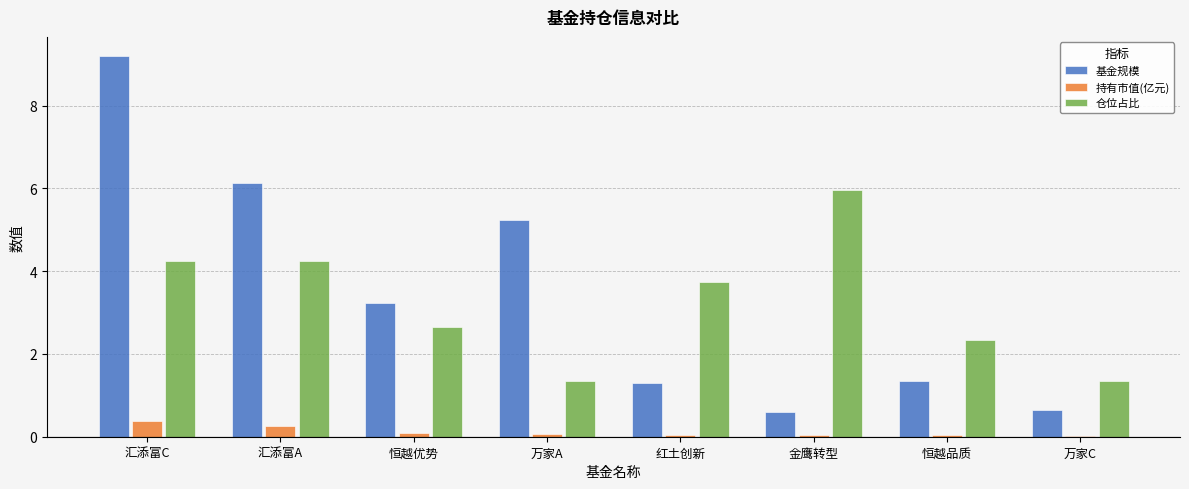

Where is 仓位占比 nearest to the value 3?

恒越优势